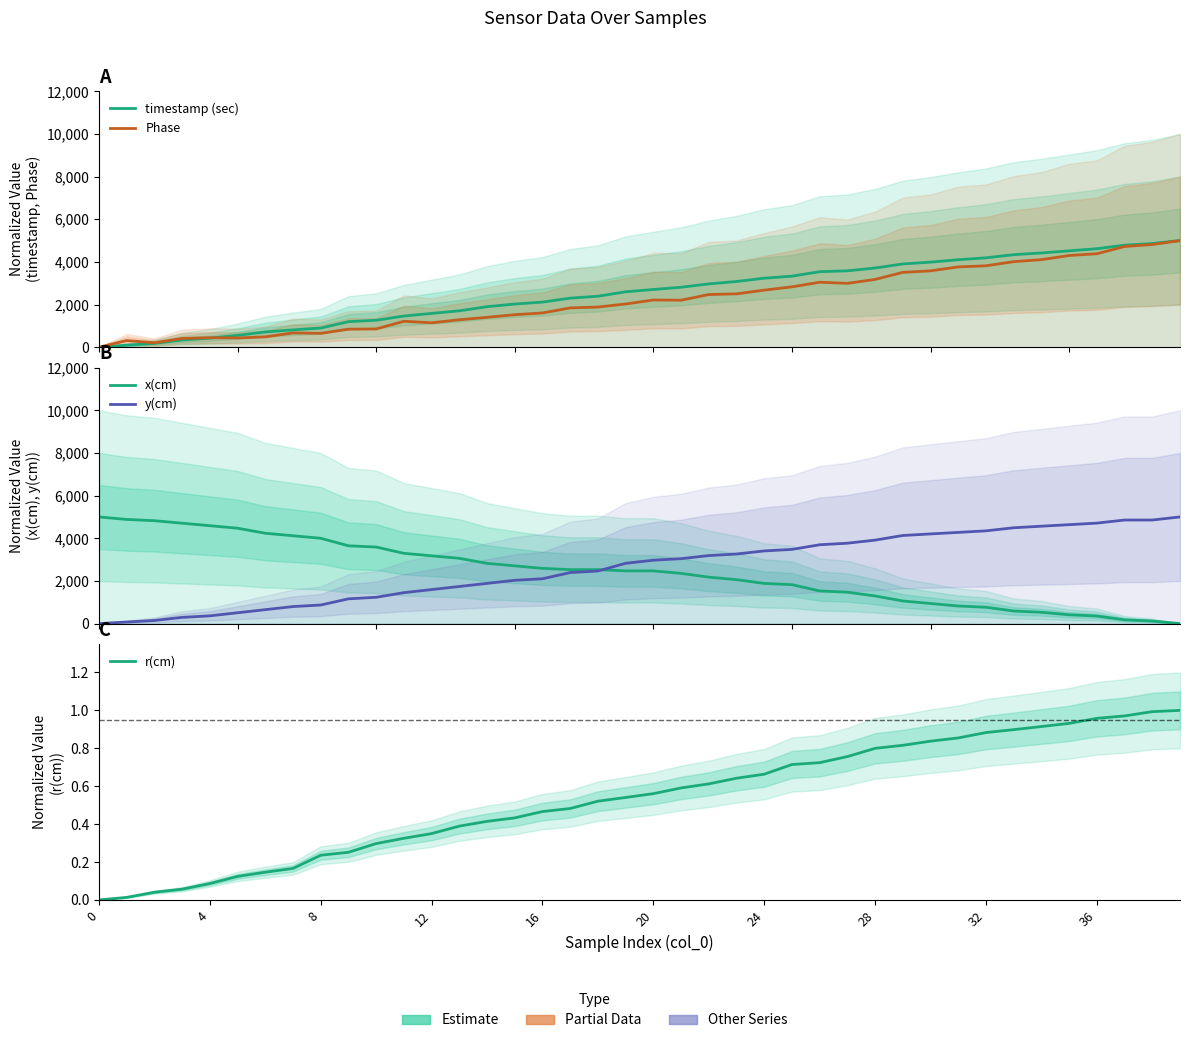

What are all the series names shown in the legend?

timestamp (sec), Phase, x(cm), y(cm), r(cm)